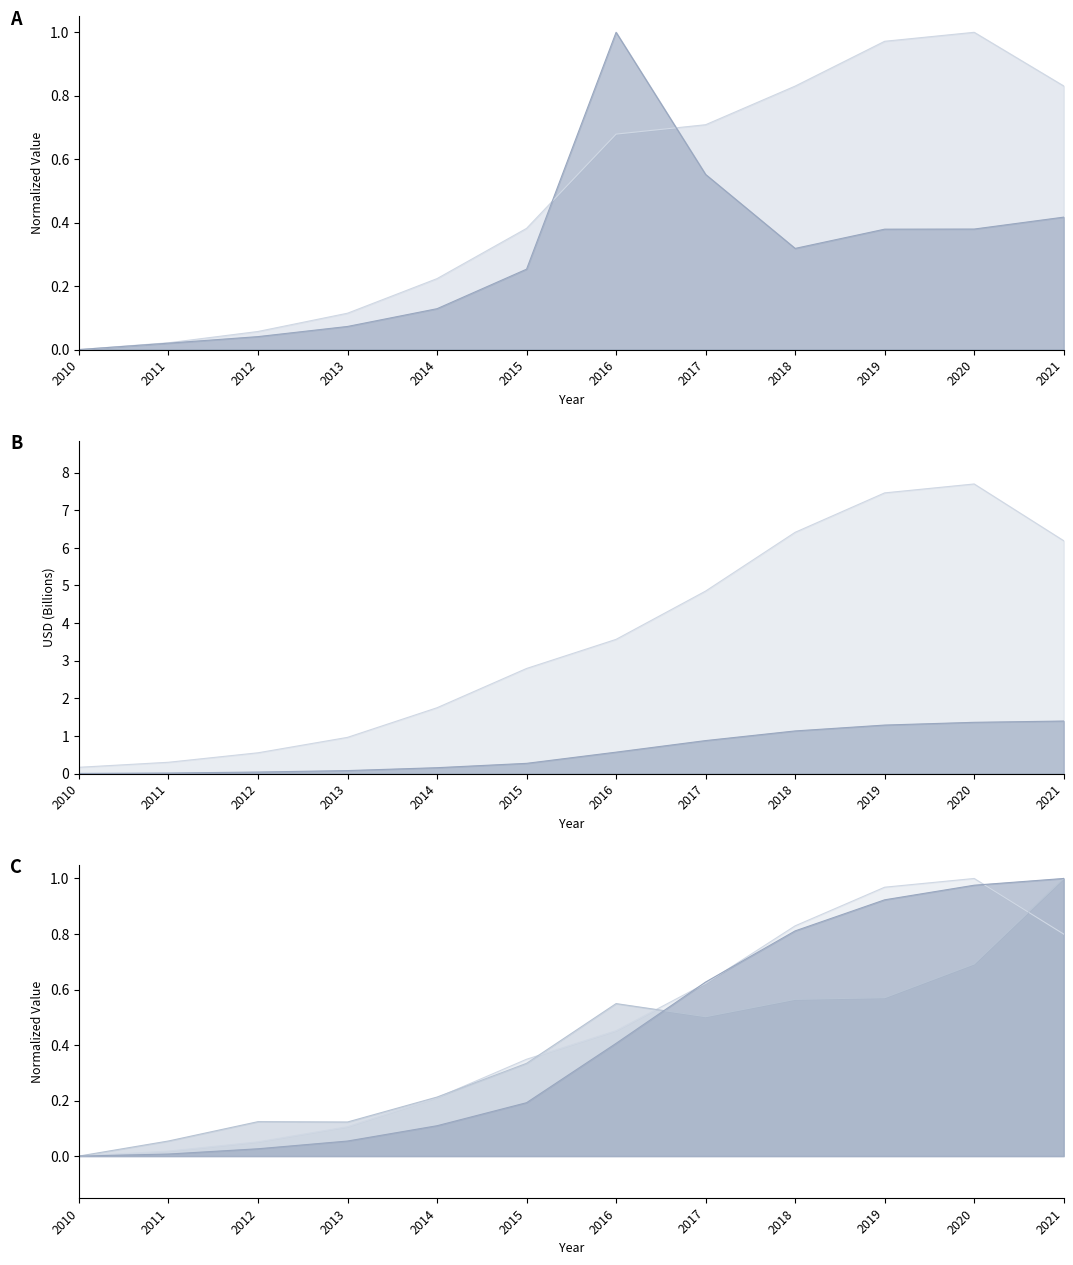

Which has a higher value, 2017 or 2016?

2017